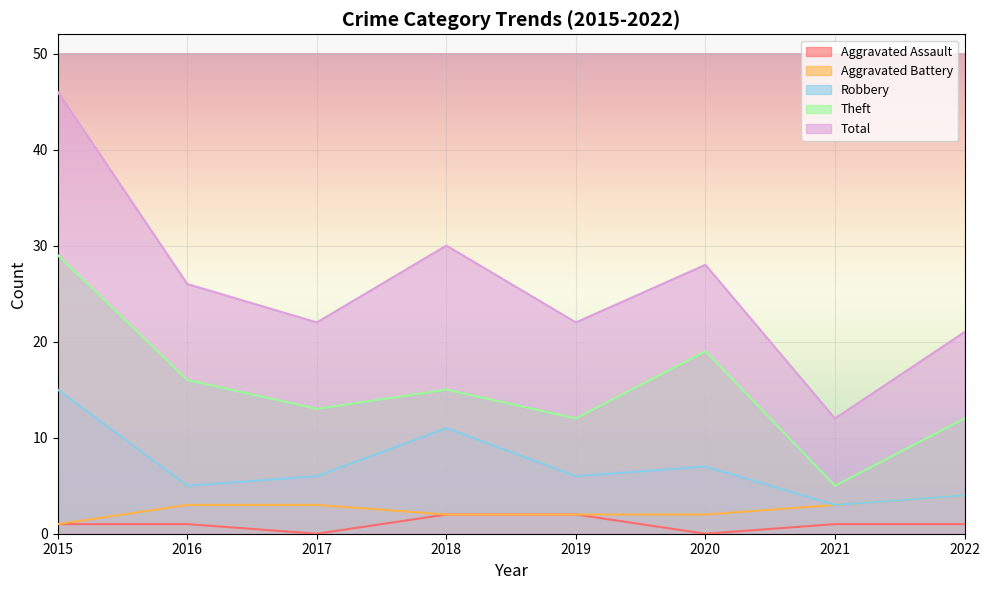

What is the average value of the Theft series?

15